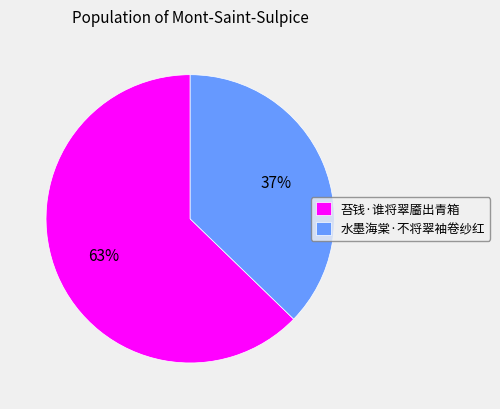

Which has a higher value, 水墨海棠·不将翠袖卷纱红 or 苔钱·谁将翠靥出青箱?

苔钱·谁将翠靥出青箱